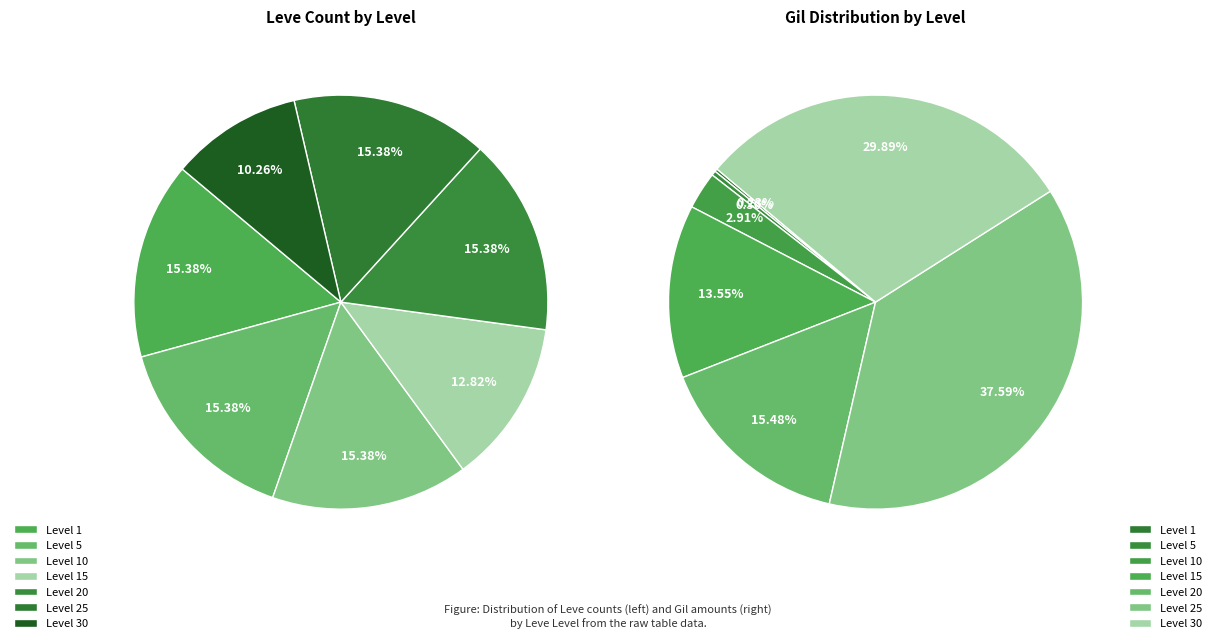

True or false: 20 accounts for 7% of the total.

False